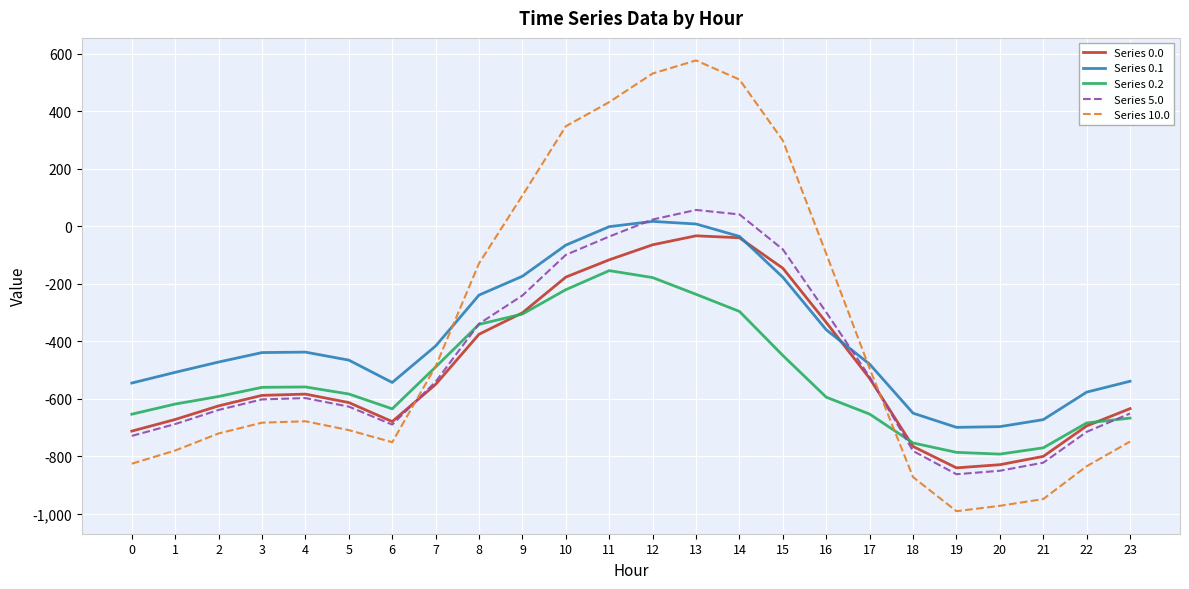

Is the value of Series 5.0 at 23 greater than the value of Series 0.2 at 21?

Yes